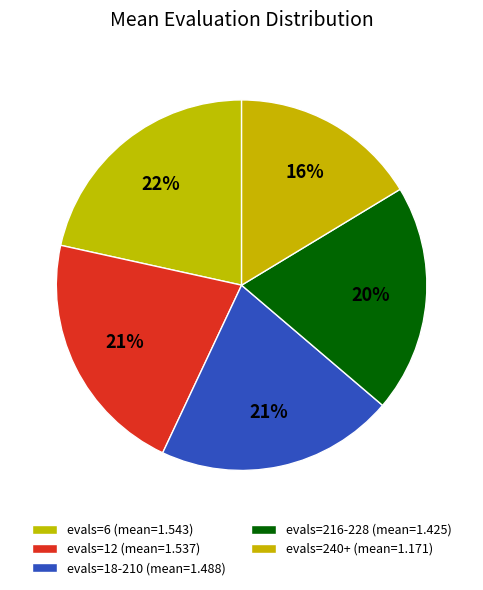

Which category has the smallest portion of the pie?

evals=240+ (mean=1.171)